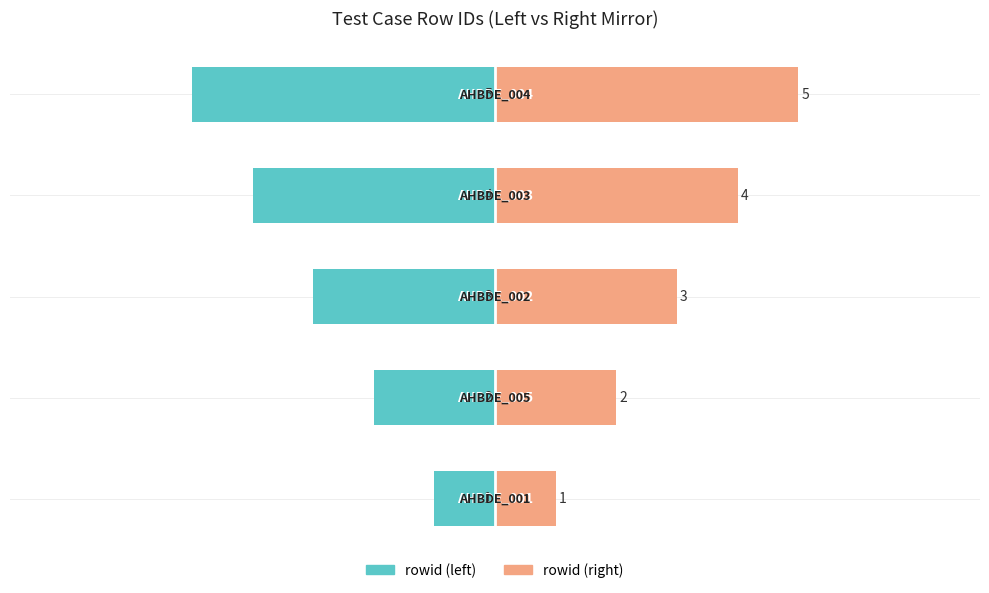

Is it true that rowid (right) equals 5 at −4?

False